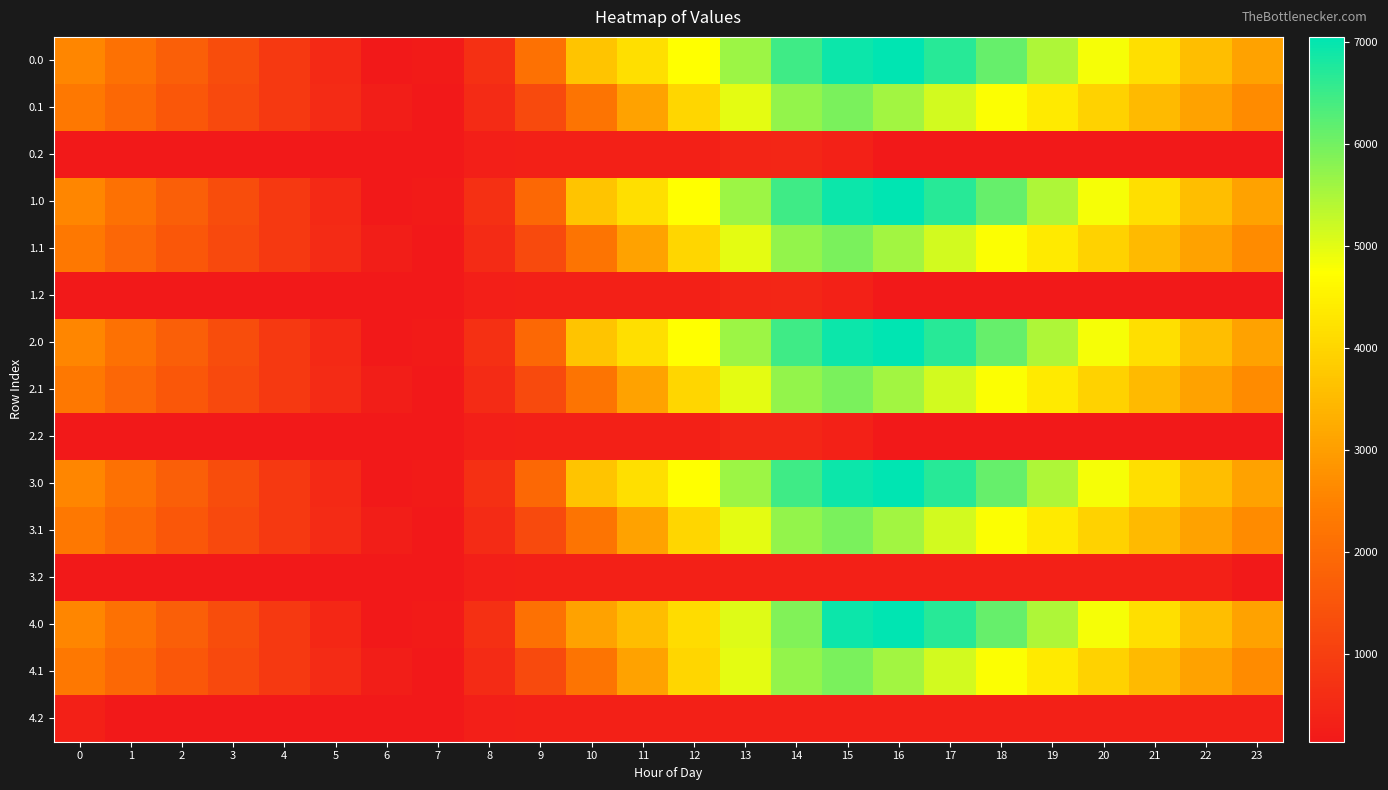

List the series in order of their peak value, highest first.

0.0, 1.0, 2.0, 3.0, 4.0, 0.1, 1.1, 2.1, 3.1, 4.1, 1.2, 2.2, 0.2, 3.2, 4.2